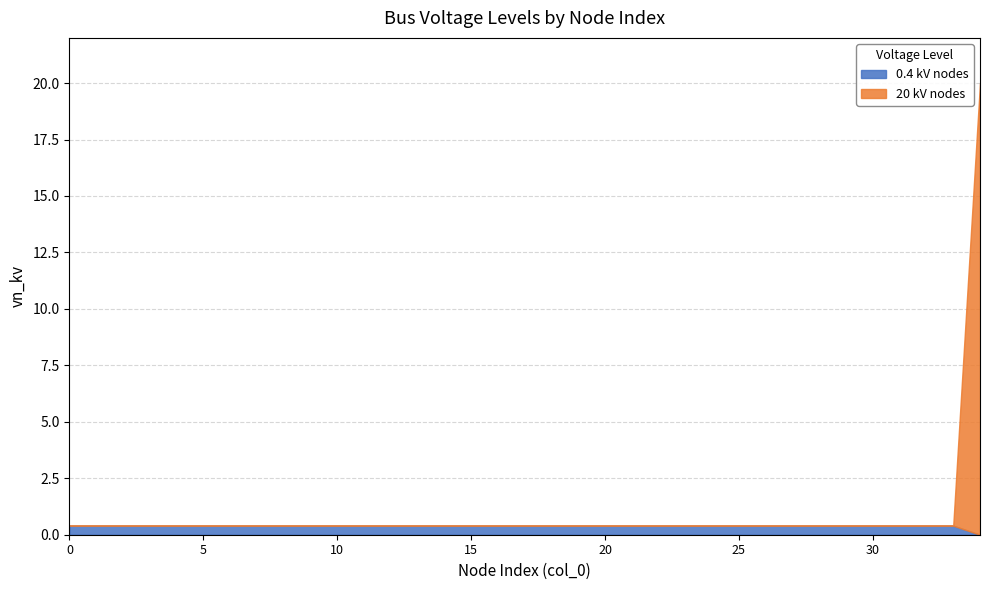

Is it true that 0.4 kV nodes equals 1 at 4?

False